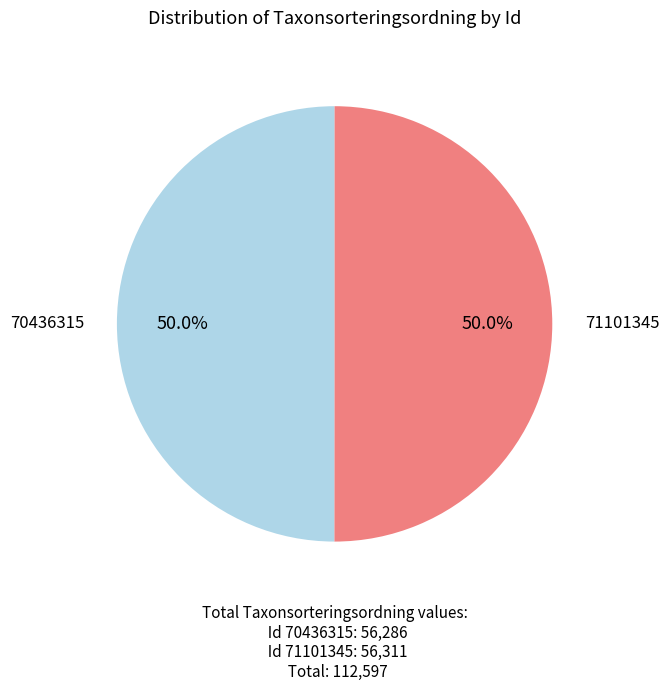

Approximately how many times larger is the value at 71101345 compared to 70436315?

1.0